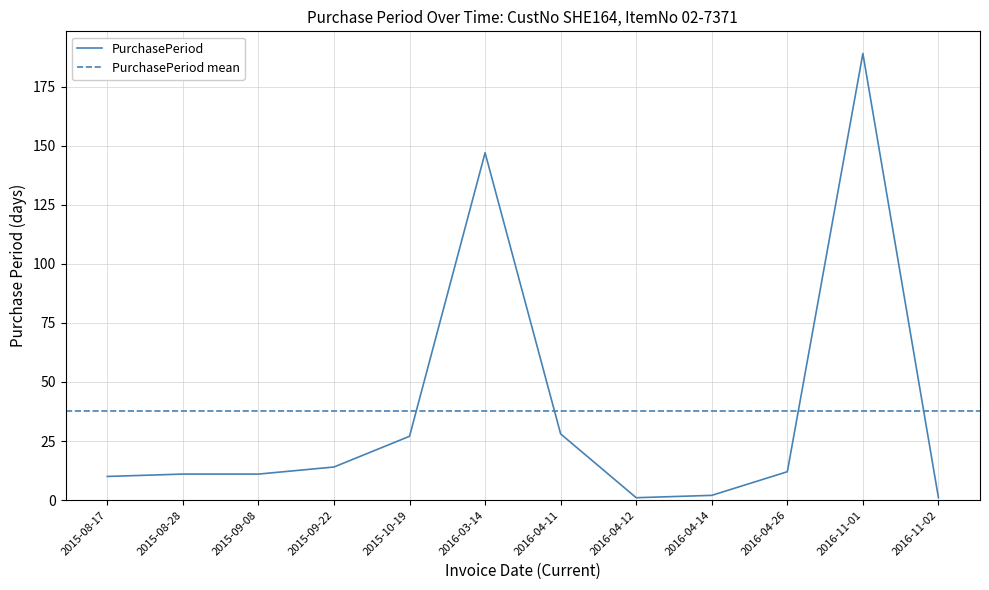

At which label is the value closest to 95?

2016-03-14